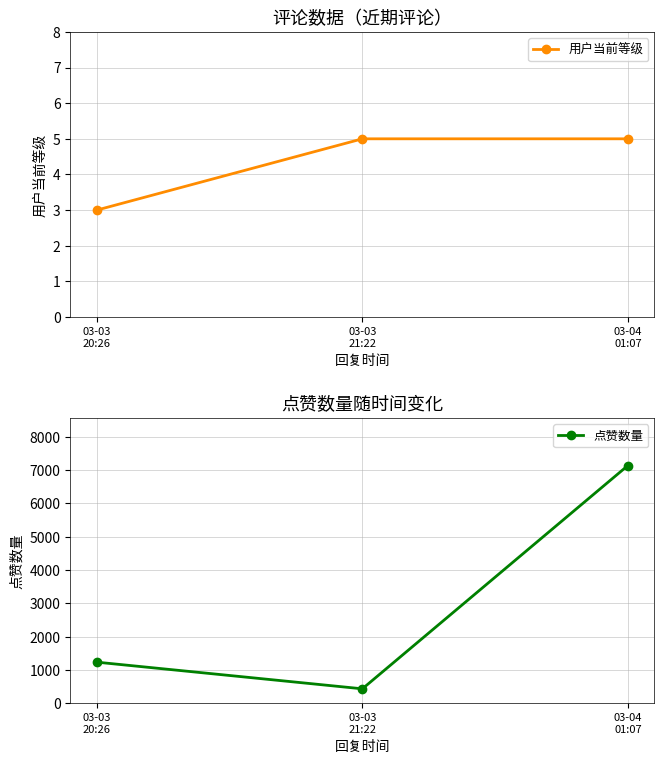

Which category has the lowest value across all series?

03-03
20:26